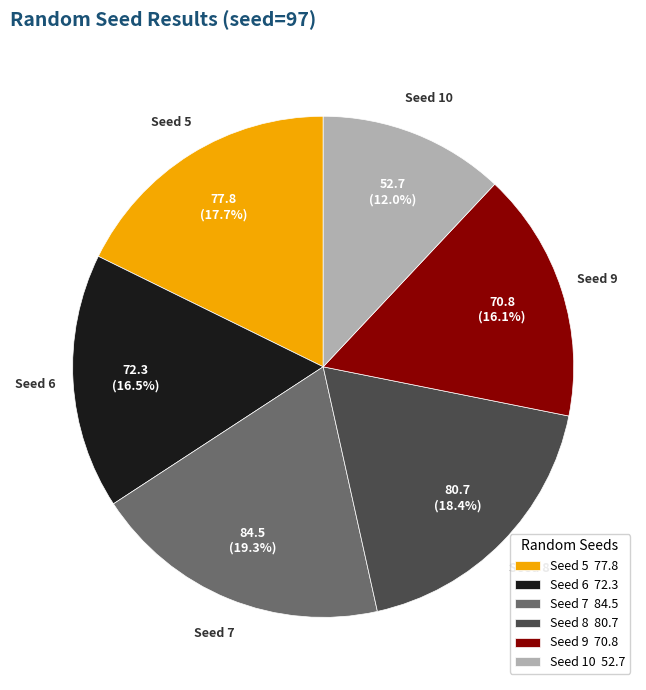

Is there a majority slice in this chart?

No